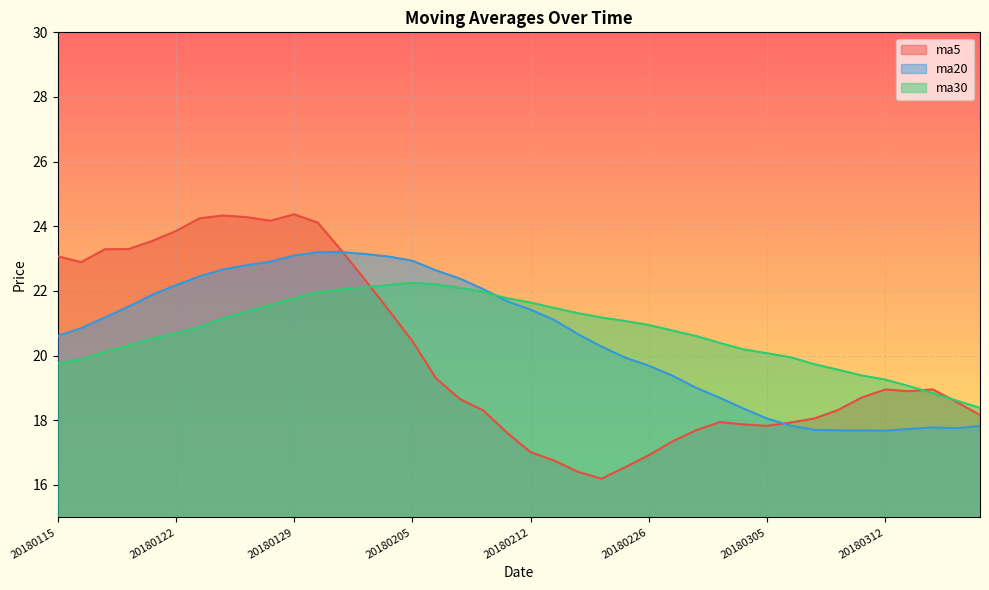

True or false: ma20 and ma5 intersect in this chart.

True